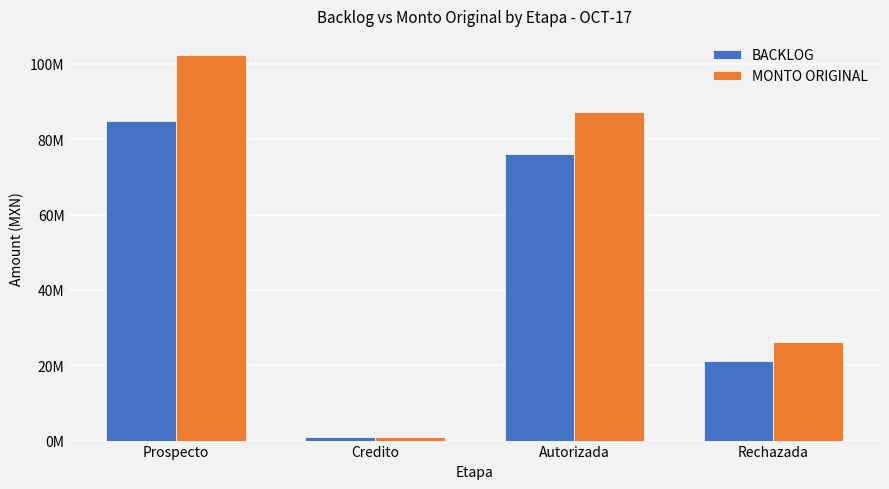

What is the label of the 1st bar from the left?

Prospecto